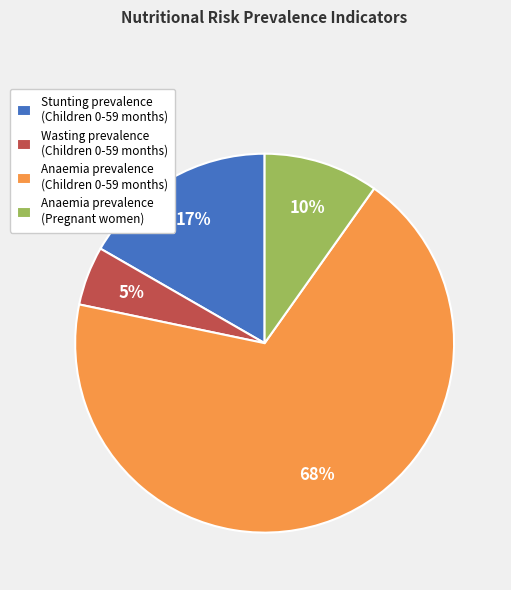

To the nearest percent, what is the difference between the largest and smallest slice percentages?

63%